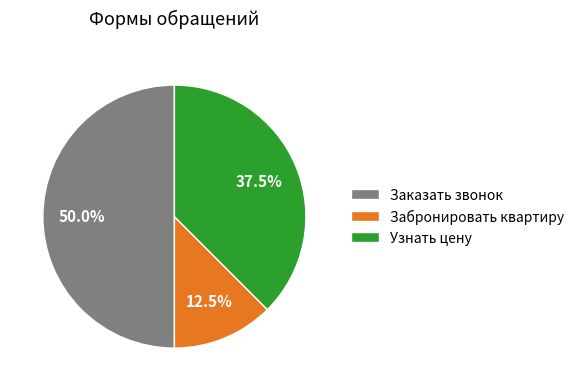

To the nearest percent, what is the difference between the Узнать цену and Забронировать квартиру slice percentages?

25%